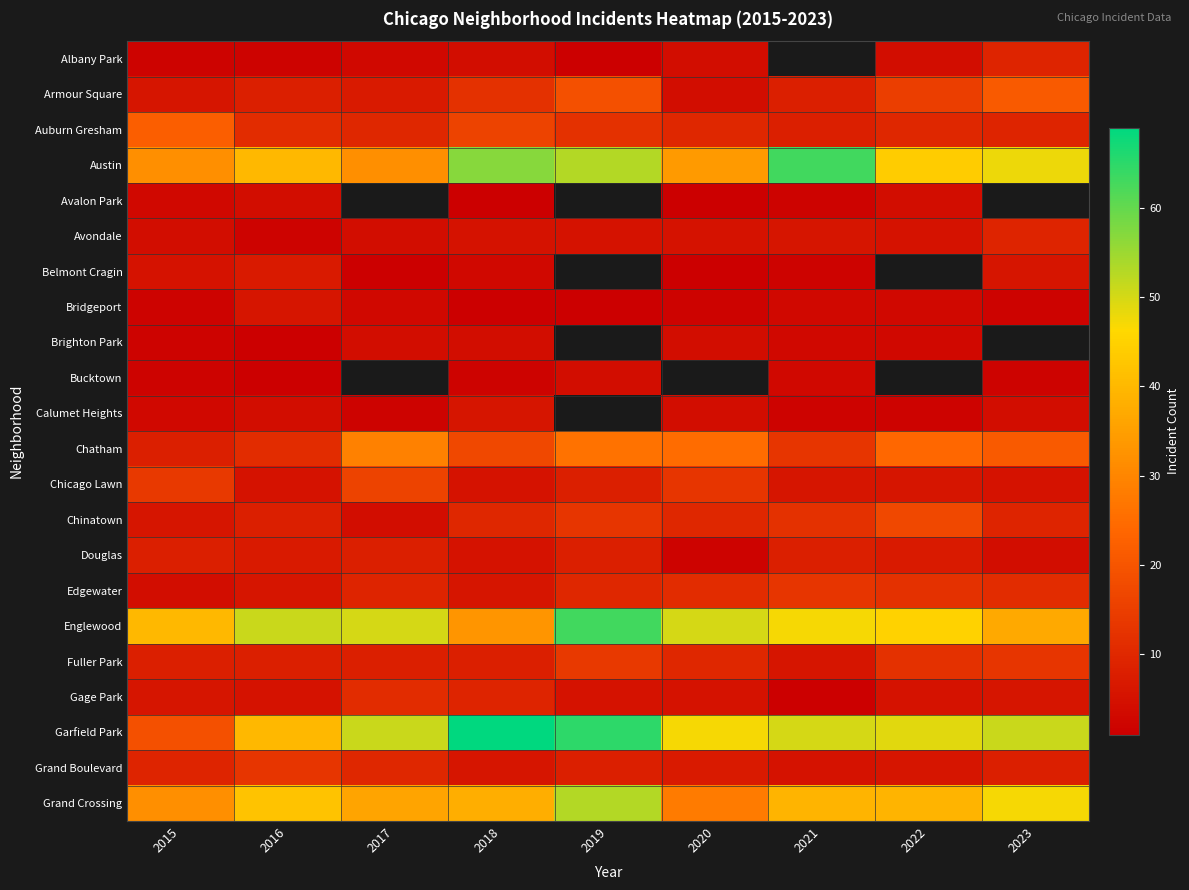

At which label does Grand Boulevard reach its minimum?

2021